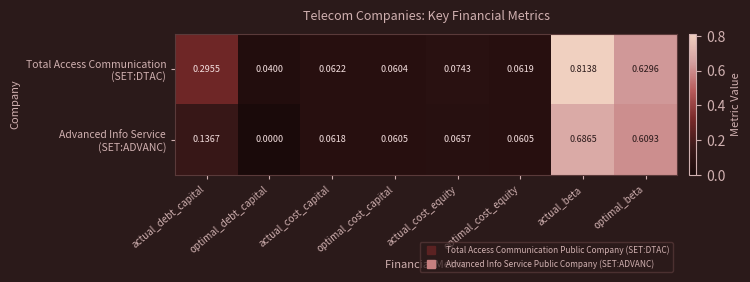

At which category is the sum across all series the highest?

actual_beta